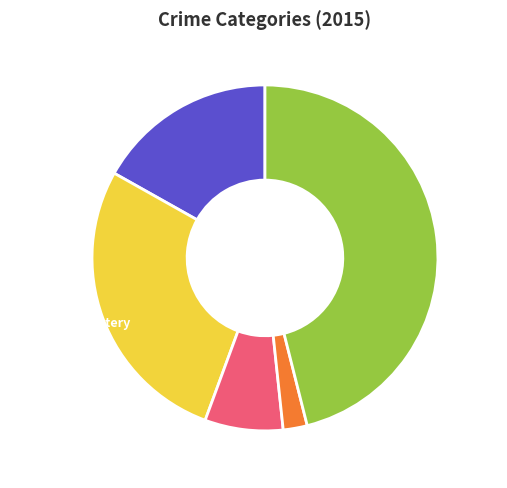

What percentage is the Homicide slice, to the nearest percent?

2%